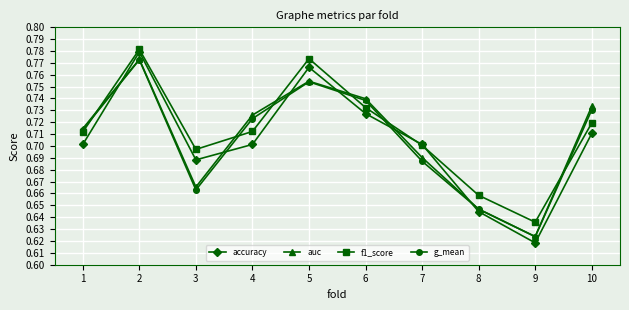

How many interior local peaks does the f1_score series have?

2